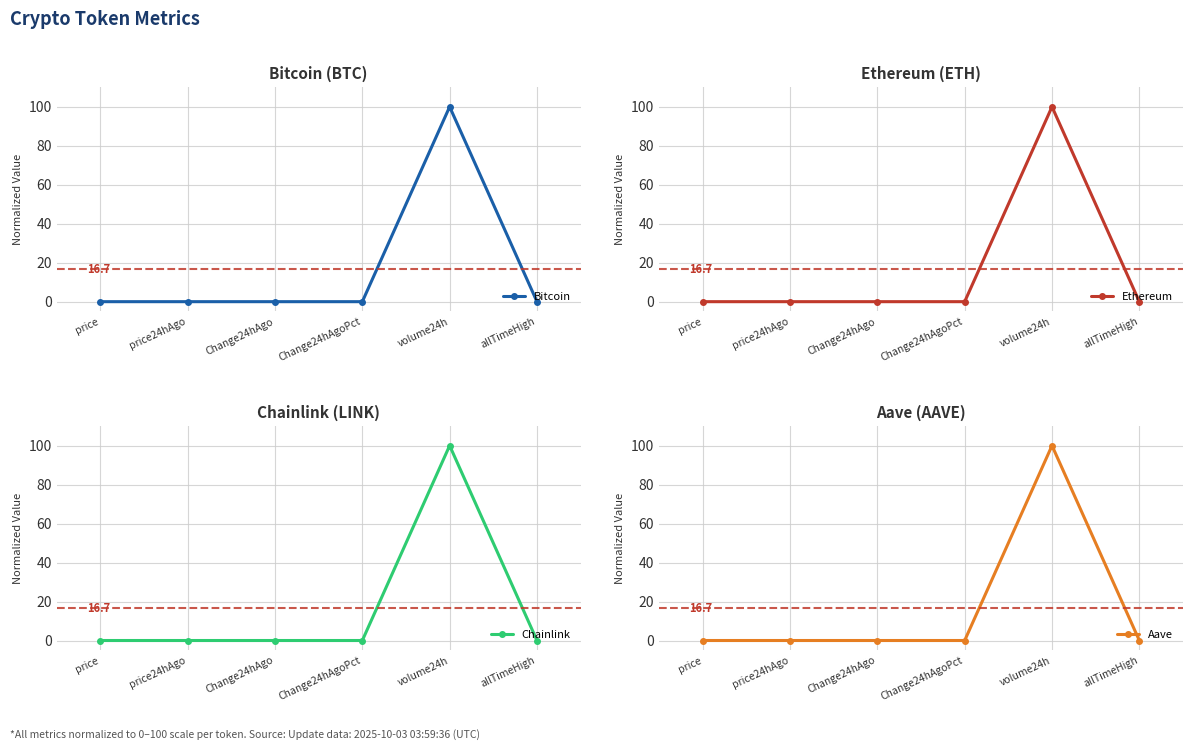

How many interior local valleys does the Bitcoin series have?

1